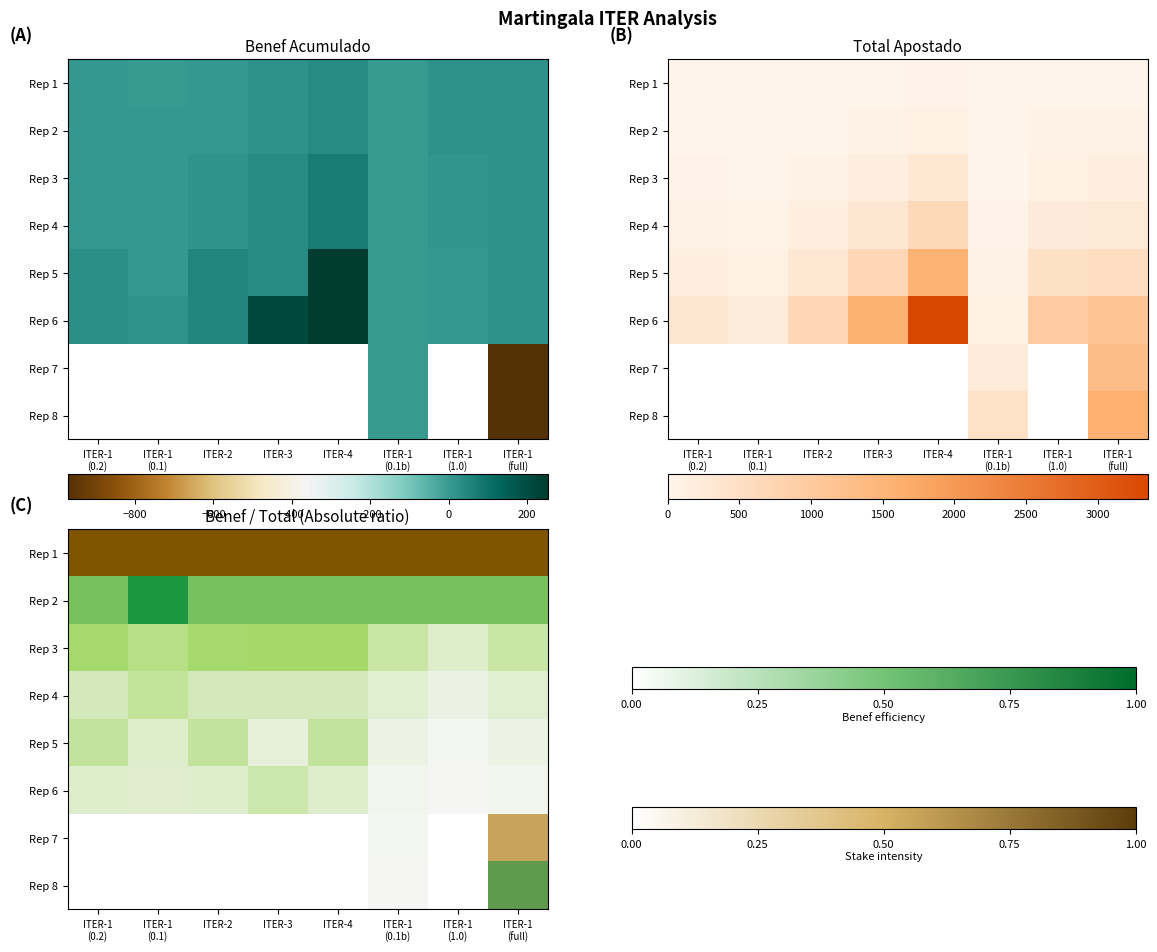

What is the difference between the Rep 5 values at ITER-1 (0.2) and ITER-1 (1.0)?

0.2